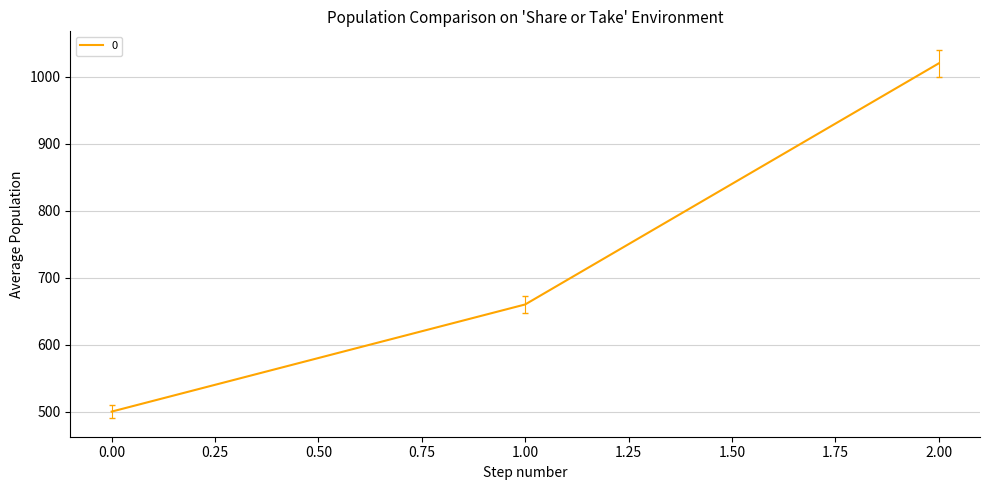

How many categories are shown in the chart?

3